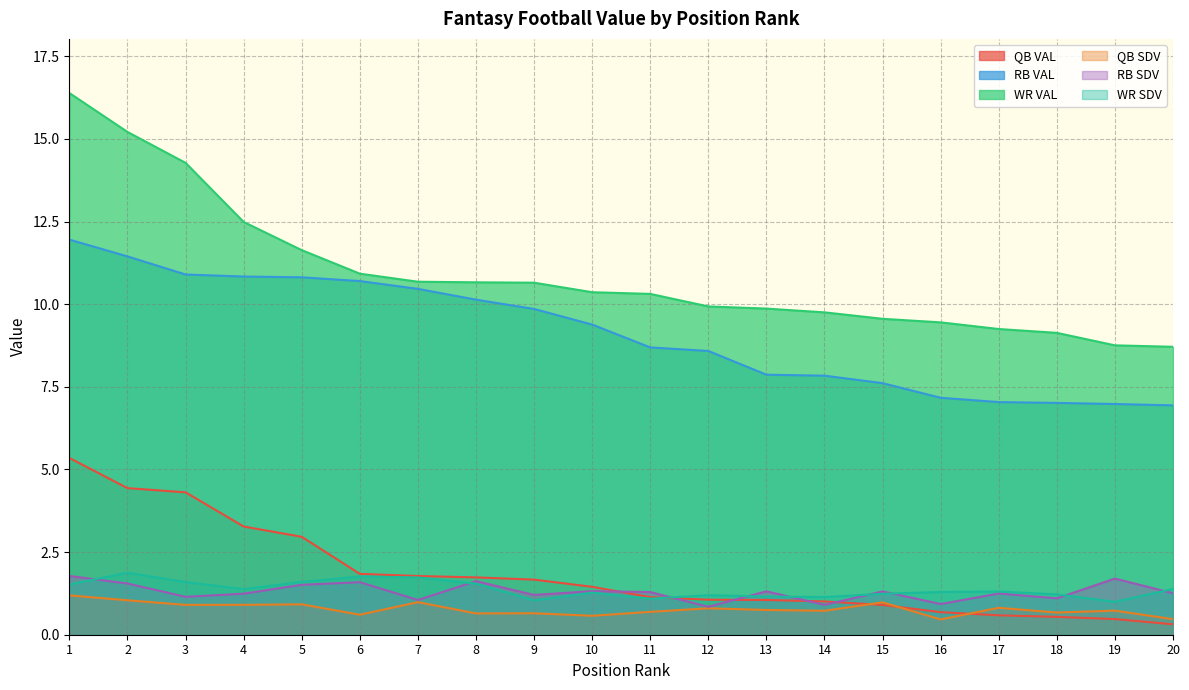

What is the difference between the maximum and minimum values in the WR SDV series?

0.9